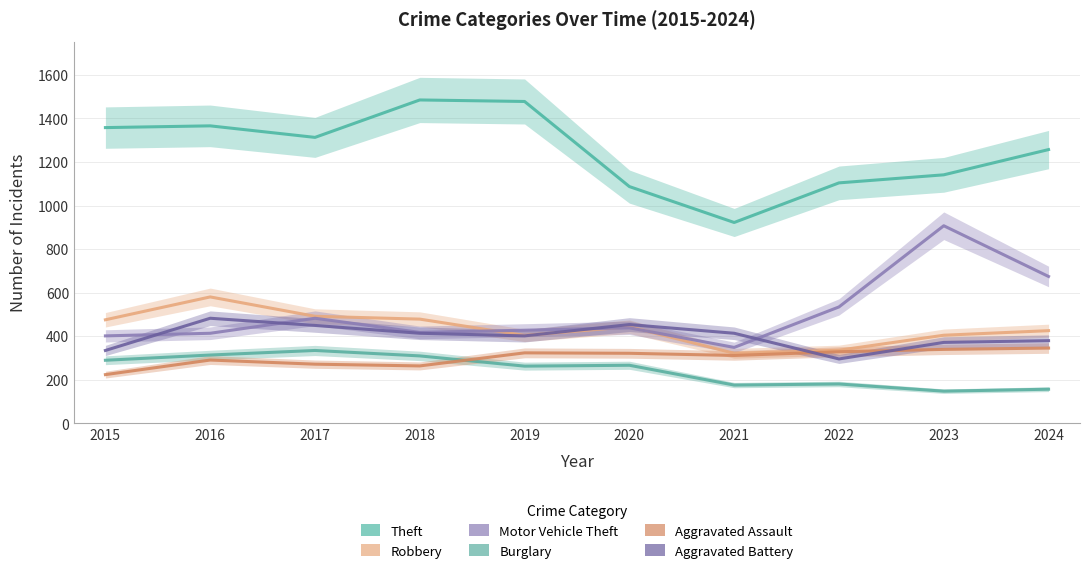

True or false: Aggravated Battery and Aggravated Assault cross at least once.

True